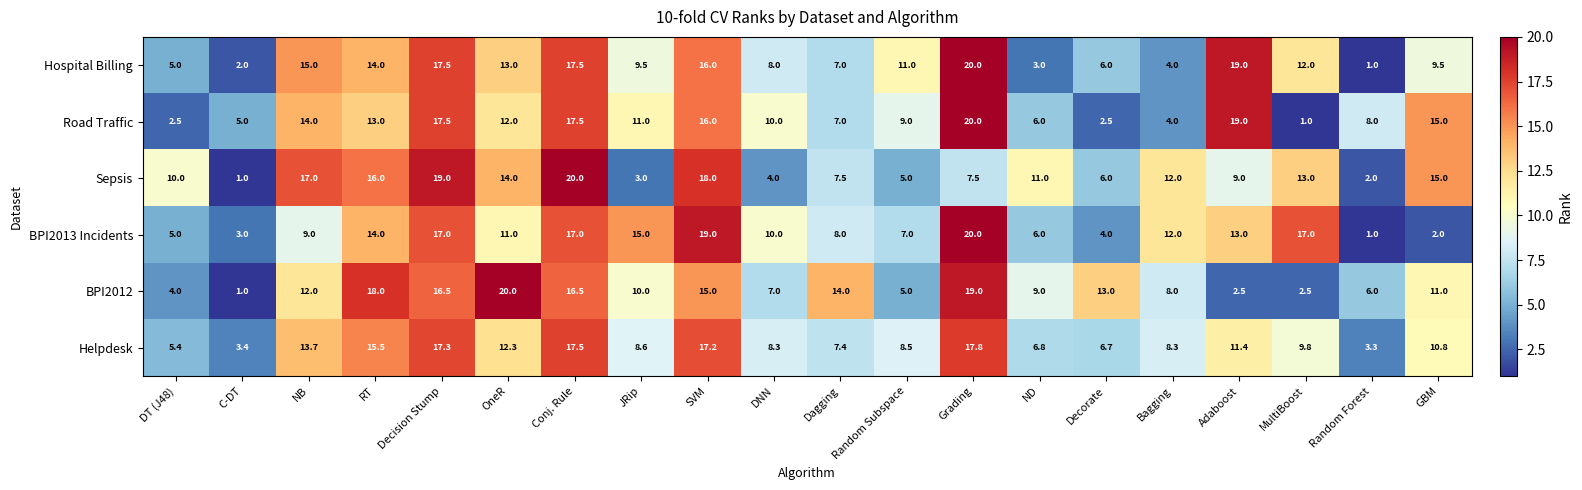

At which category is the sum across all series the highest?

Conj. Rule